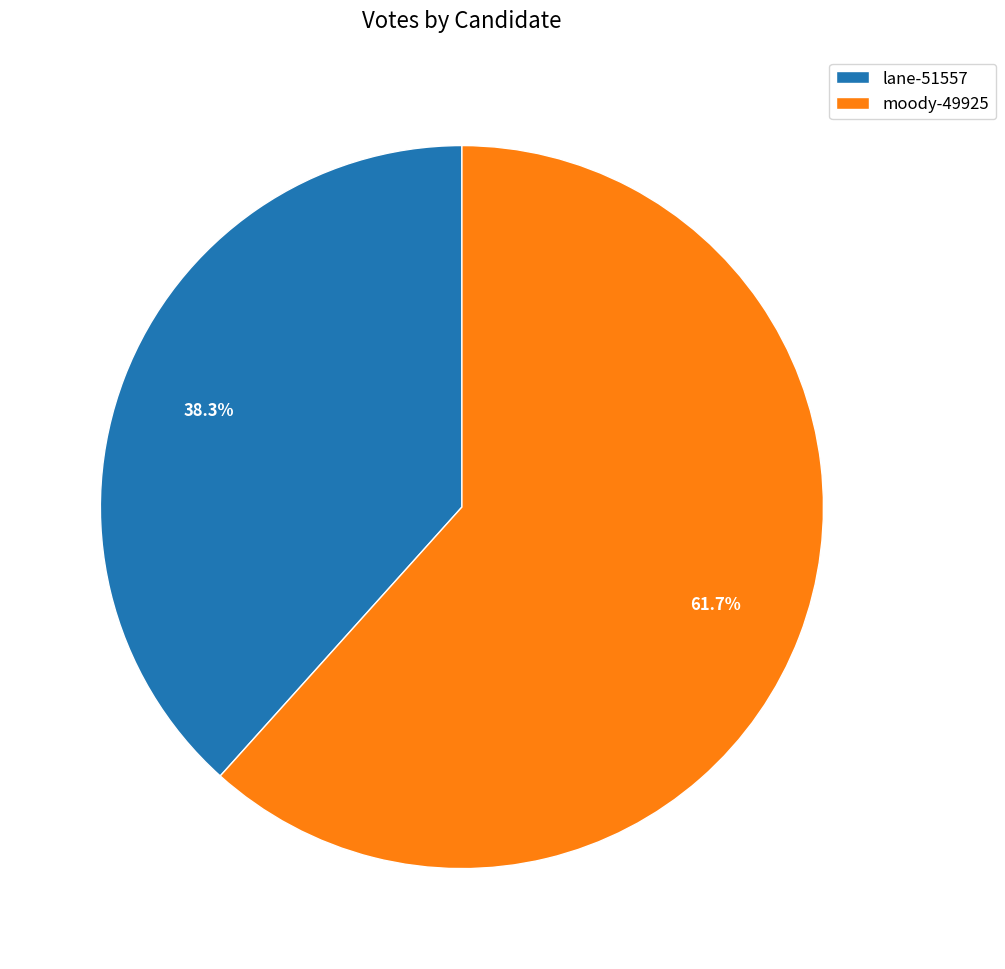

Rank the categories by value from highest to lowest.

moody-49925, lane-51557